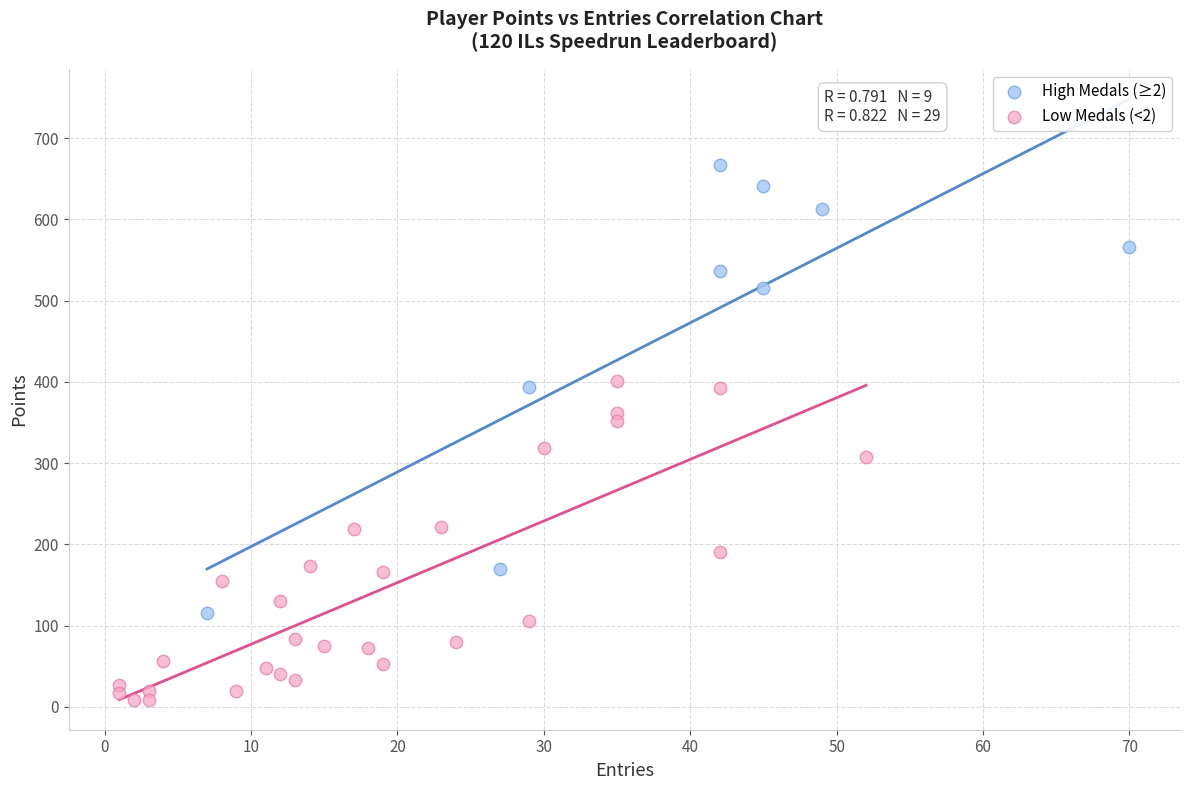

Which series reaches the minimum Y coordinate?

Low Medals (<2)